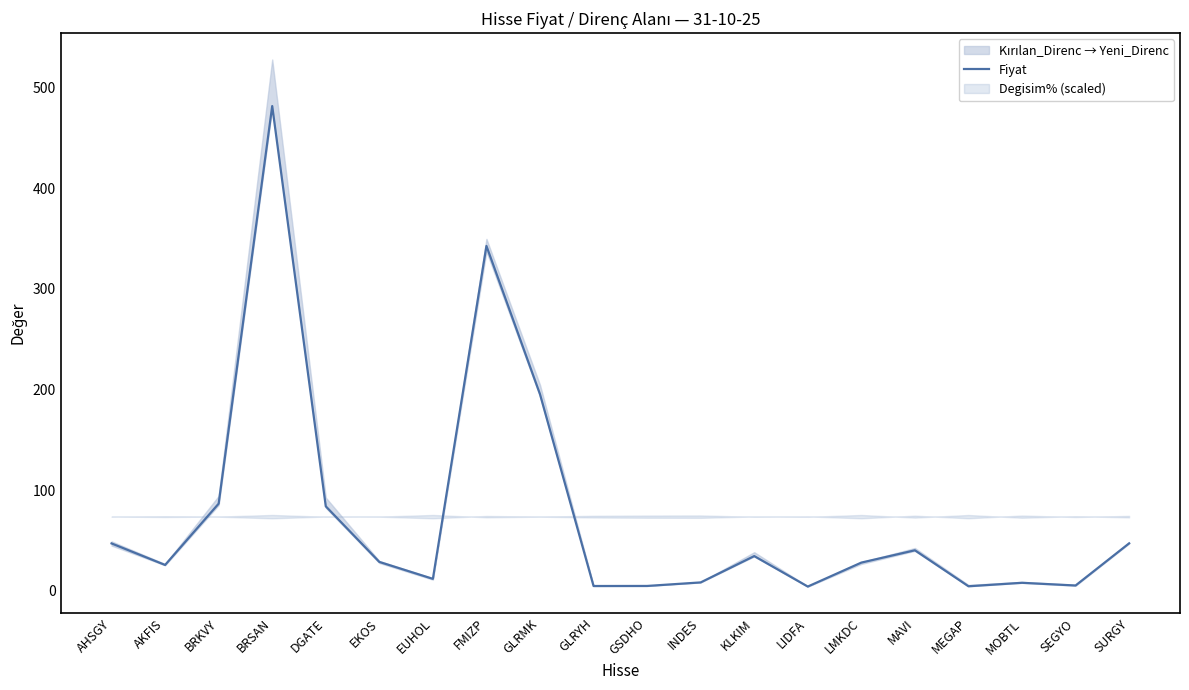

Reading right to left, what are all the values shown in this chart?

47.2	5.3	8.0	4.6	40.3	28.1	4.3	34.5	8.4	4.9	4.8	195.4	342.8	11.9	28.7	84.0	481.8	86.7	25.7	47.1